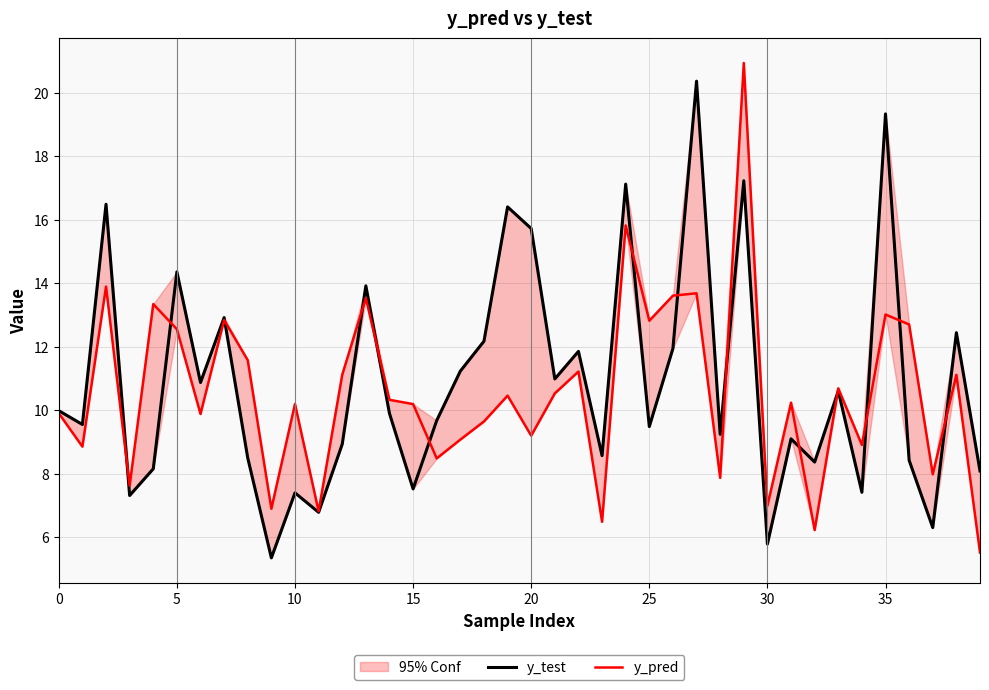

Between 11 and 32, which series saw the biggest shift?

y_test